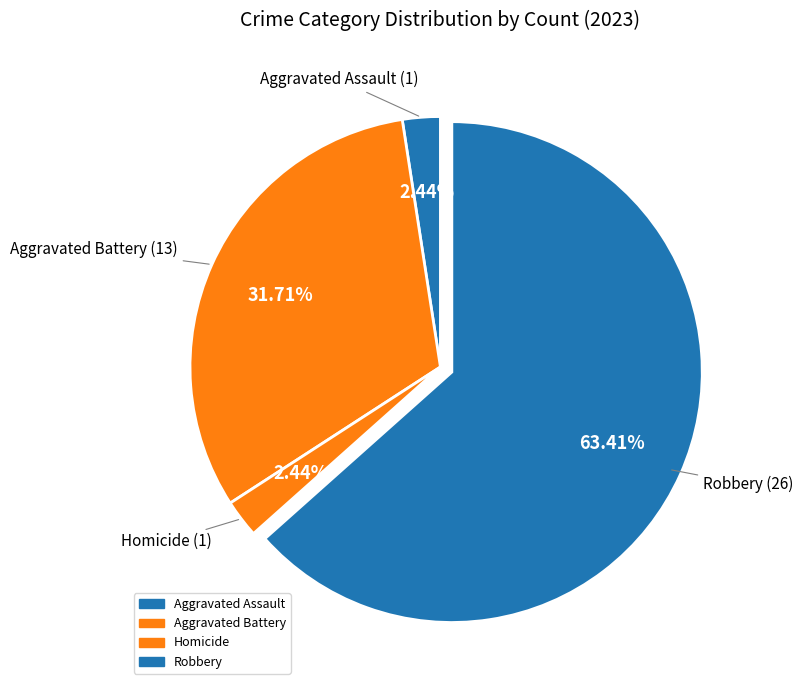

How many slices are in this pie chart?

4